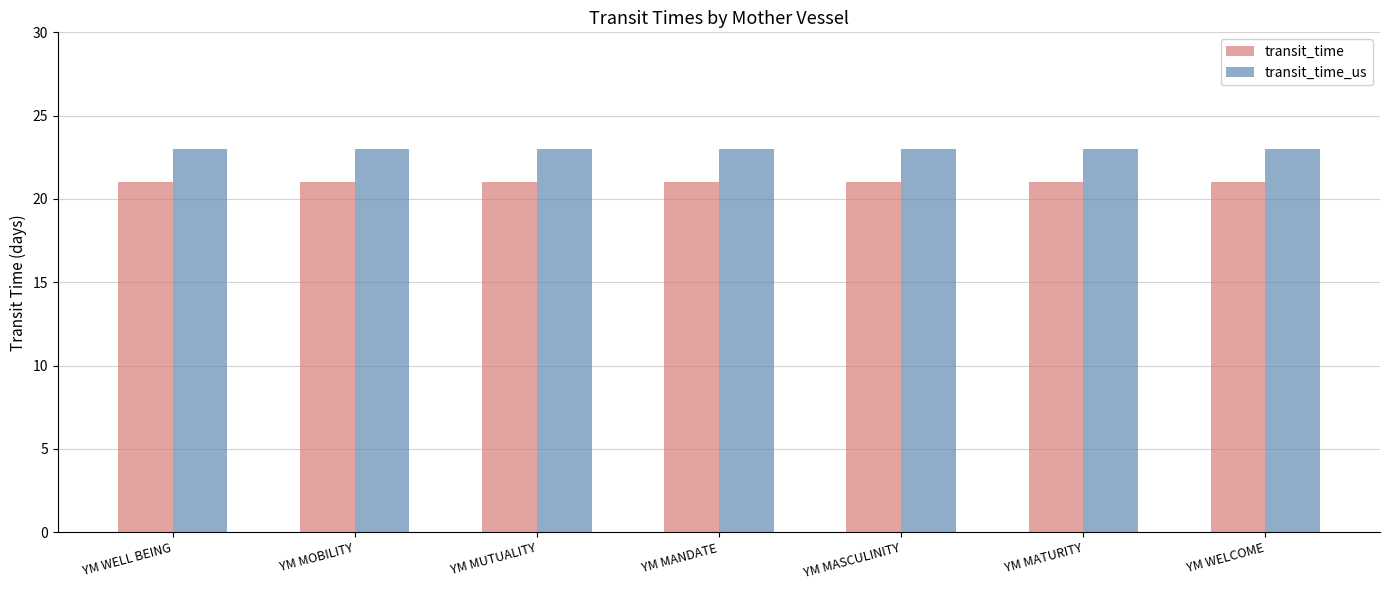

What value does the transit_time series have at YM MASCULINITY?

21